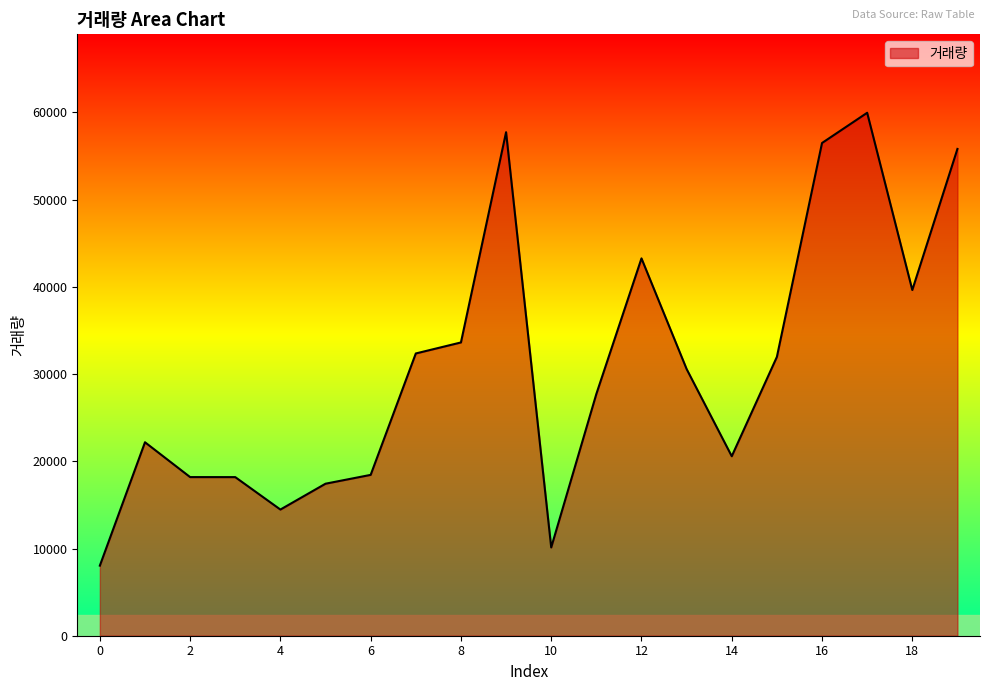

What is the greatest value displayed?

59958